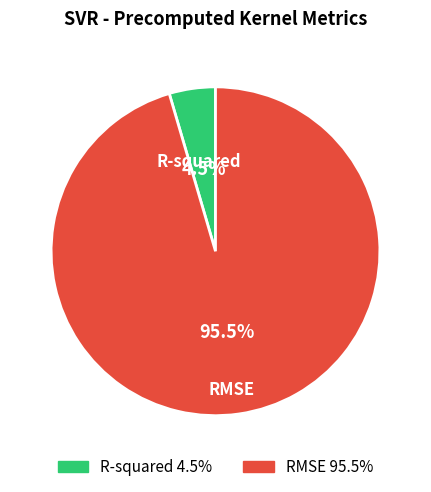

Which category accounts for the majority?

RMSE